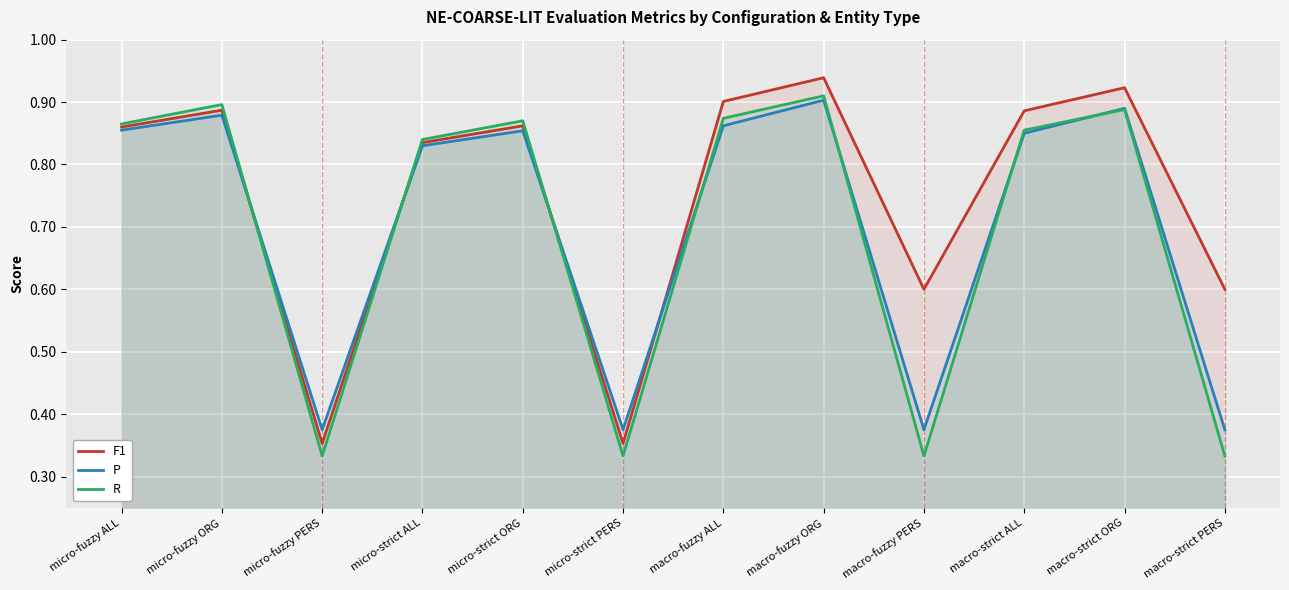

True or false: P has a value of 0.1 at micro-strict PERS.

False